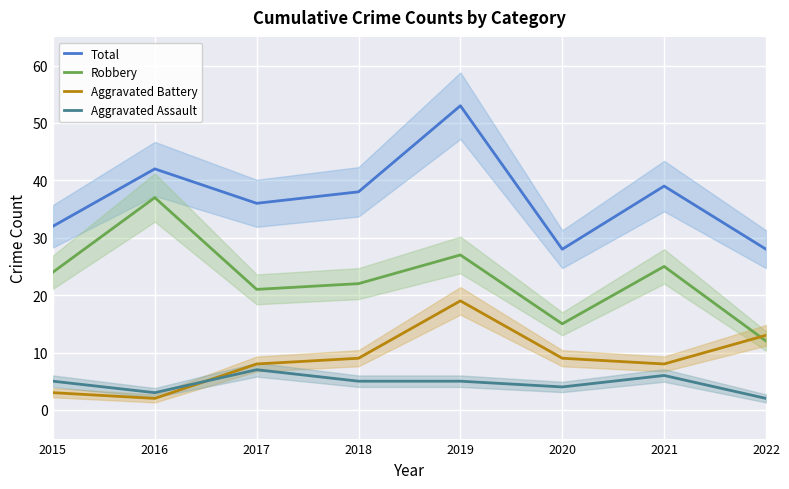

Is it true that Robbery equals 34 at 2018?

False